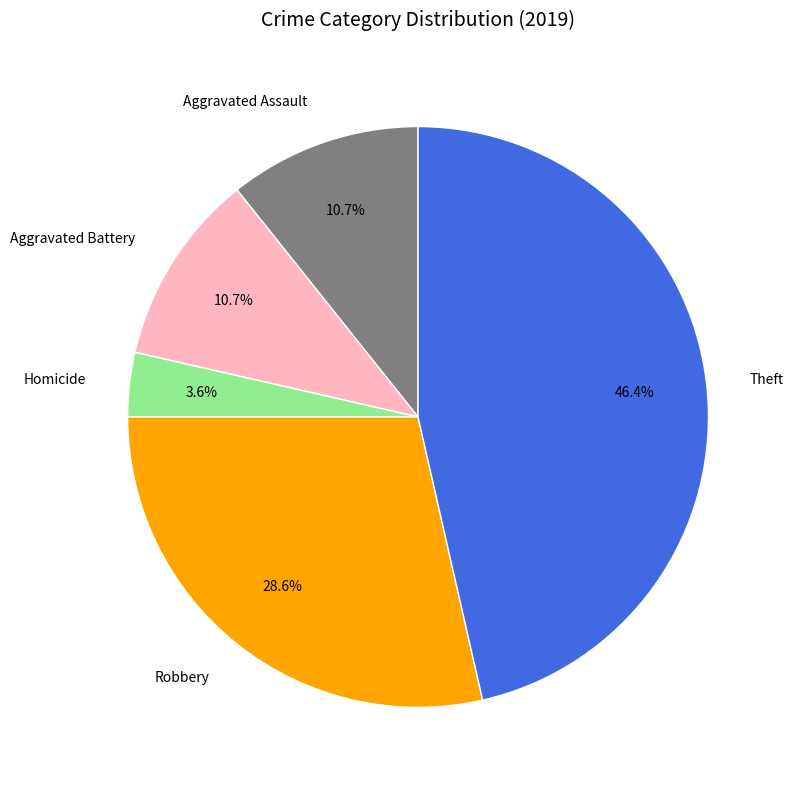

True or false: Theft accounts for 60% of the total.

False